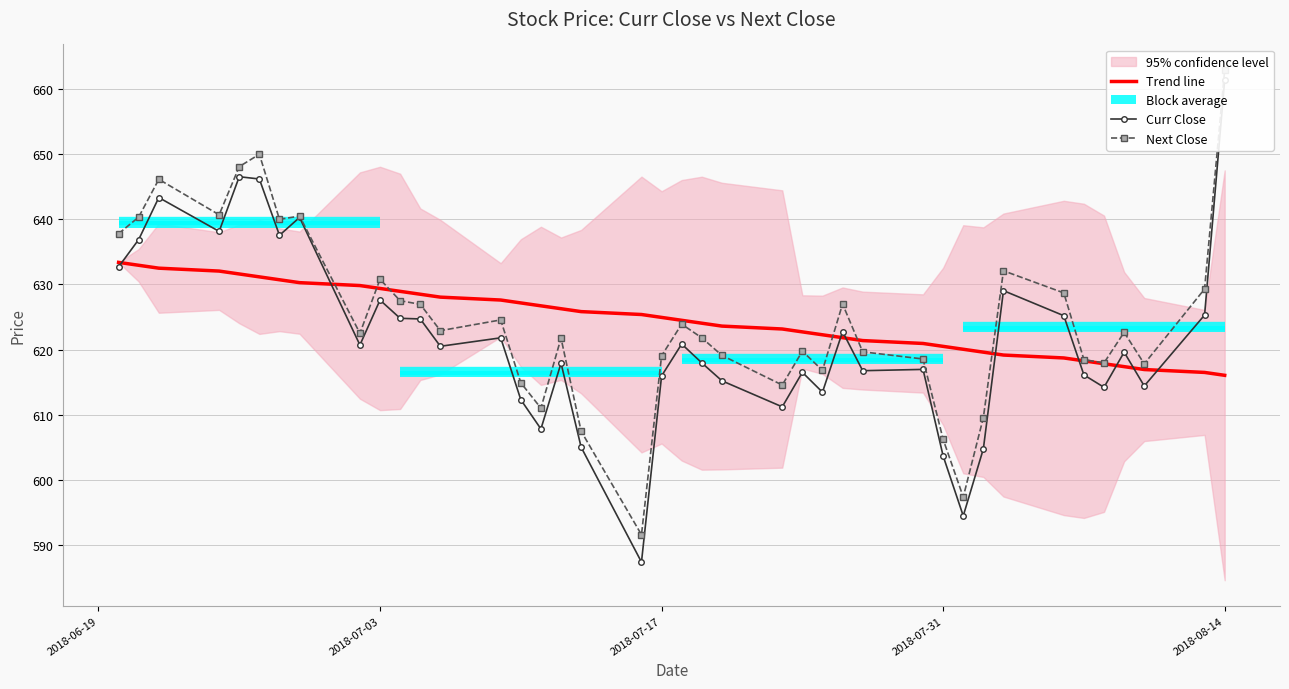

Is this an area chart (filled region under the line)?

No